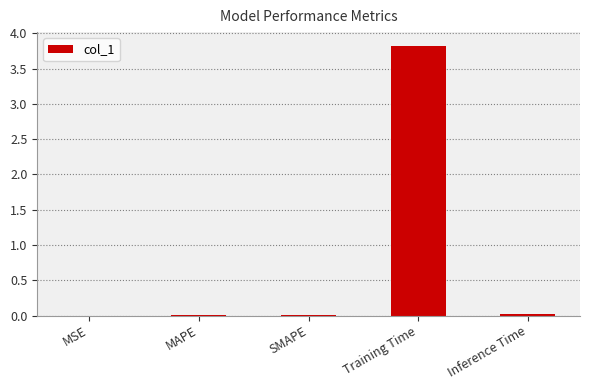

Which has a higher value, MAPE or Training Time?

Training Time